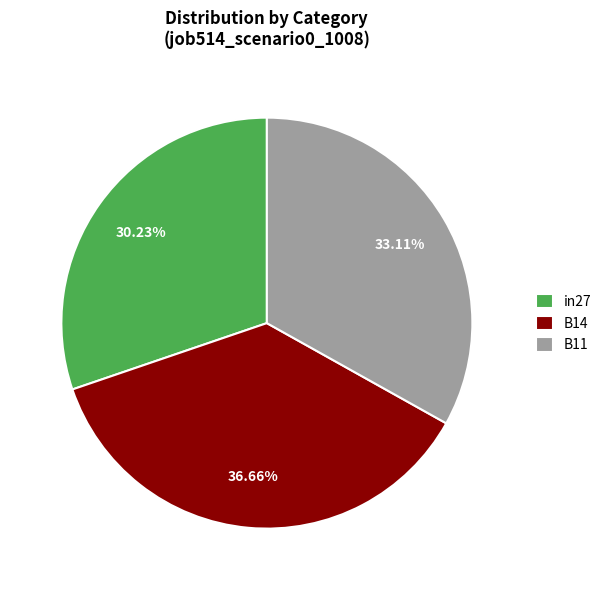

Which category has the biggest portion of the pie?

B14